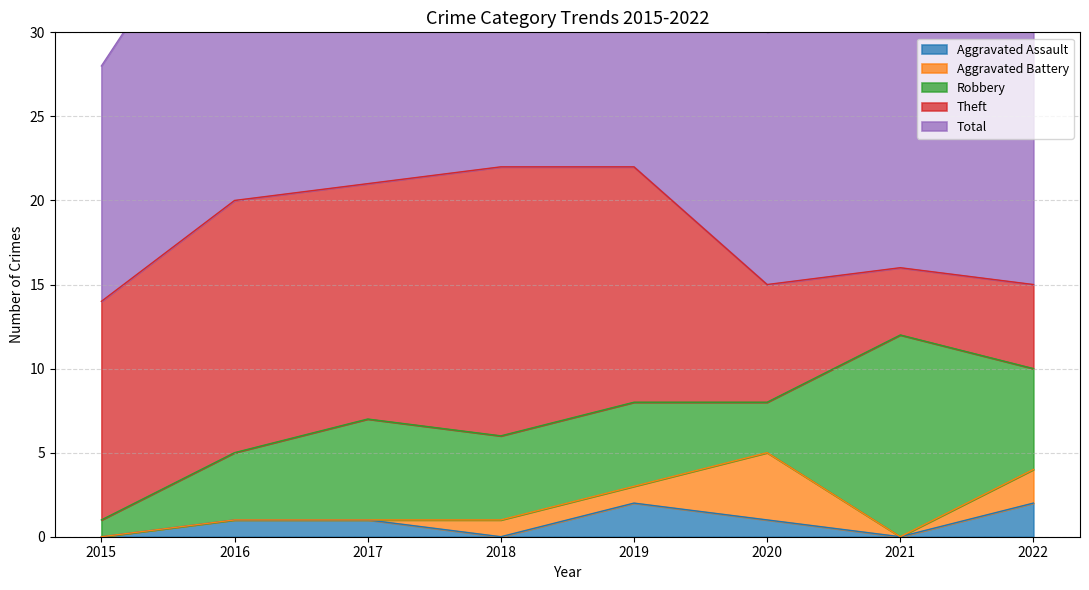

Does the chart have visible grid lines?

Yes